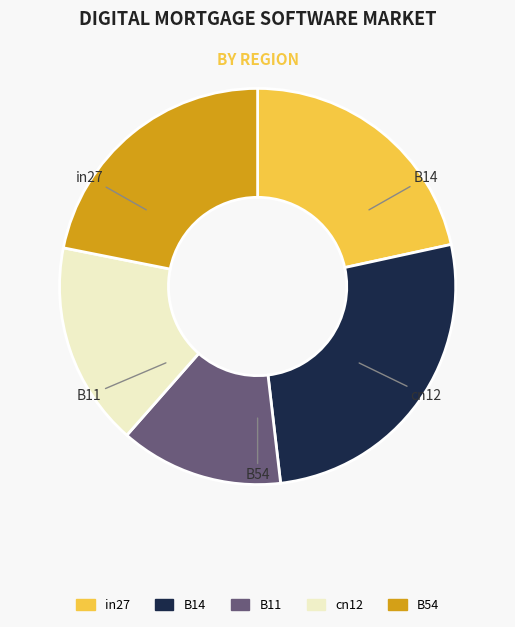

How many slices are in this pie chart?

5